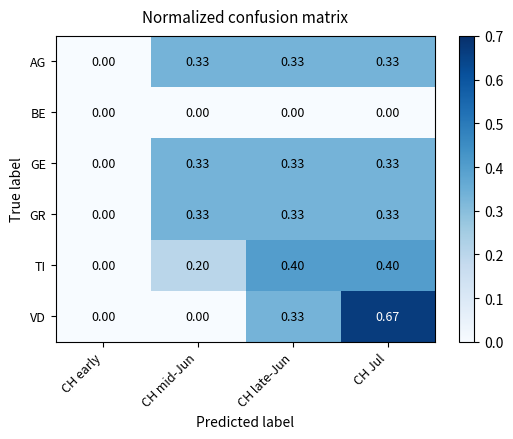

What is the spread (max minus min) of values at CH late-Jun?

0.4